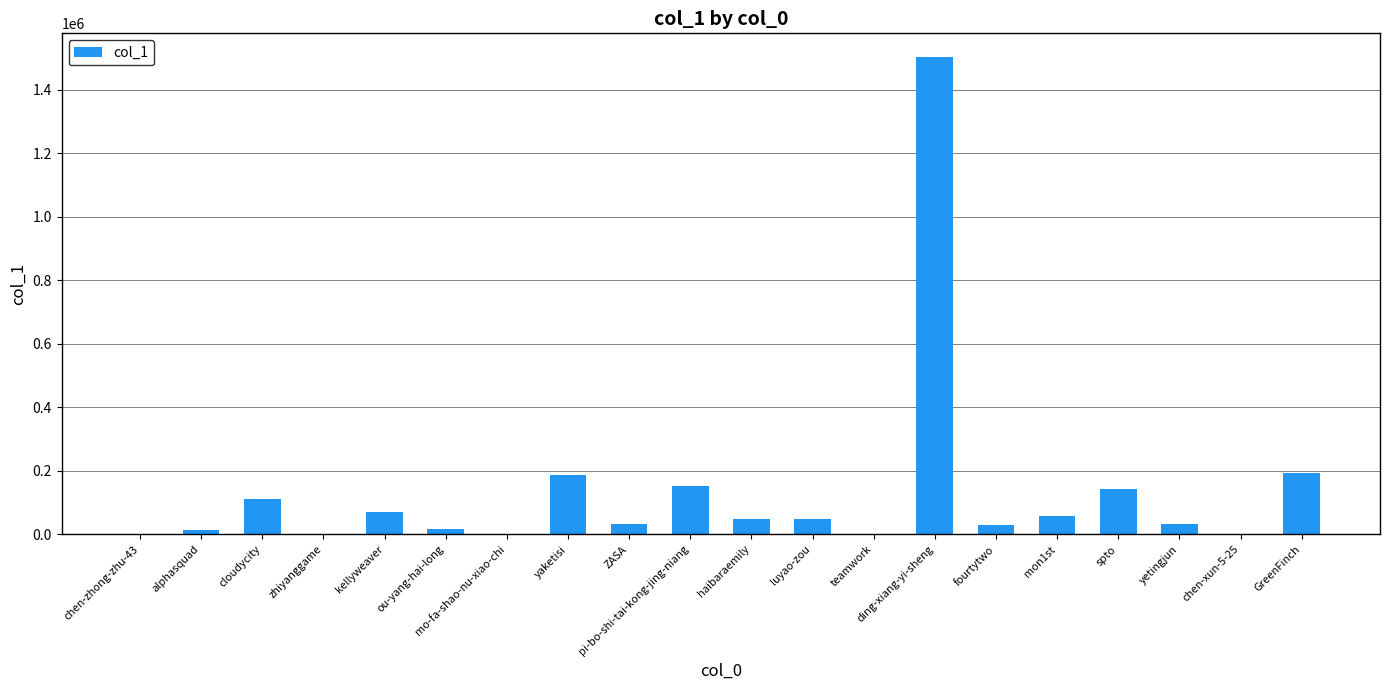

What is the sum of the values at luyao-zou and GreenFinch?

243327